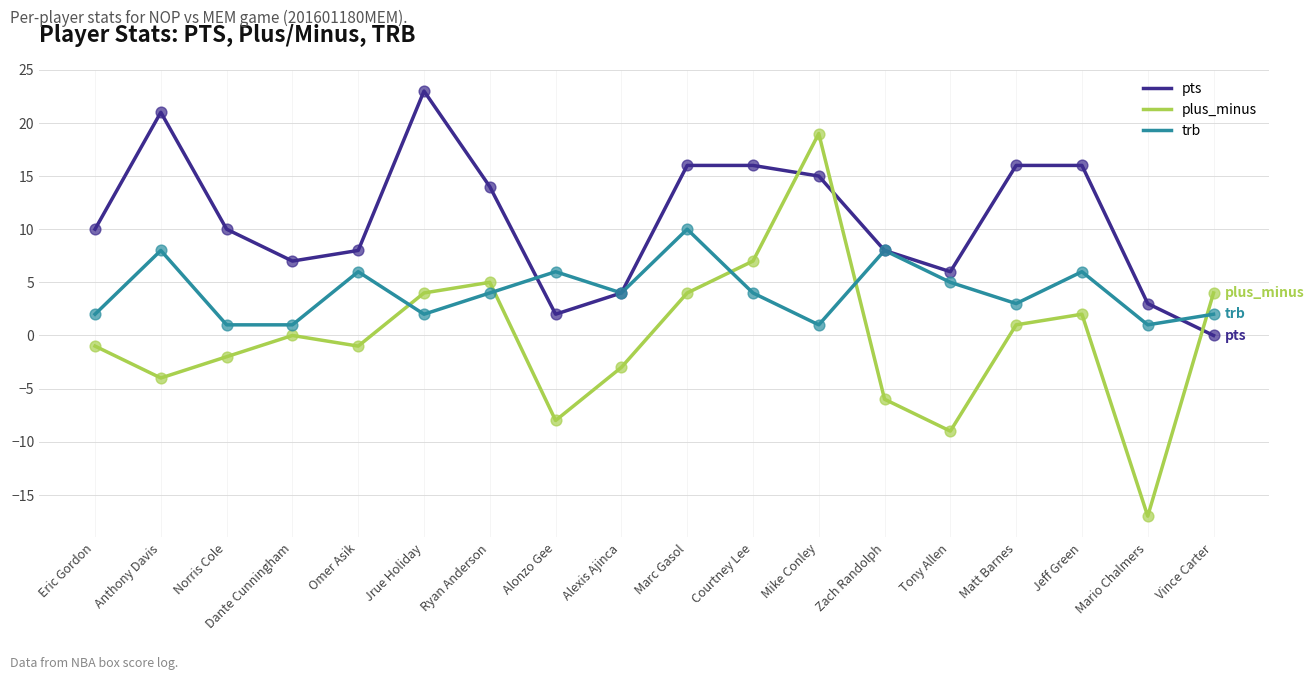

What are all the series names shown in the legend?

pts, plus_minus, trb